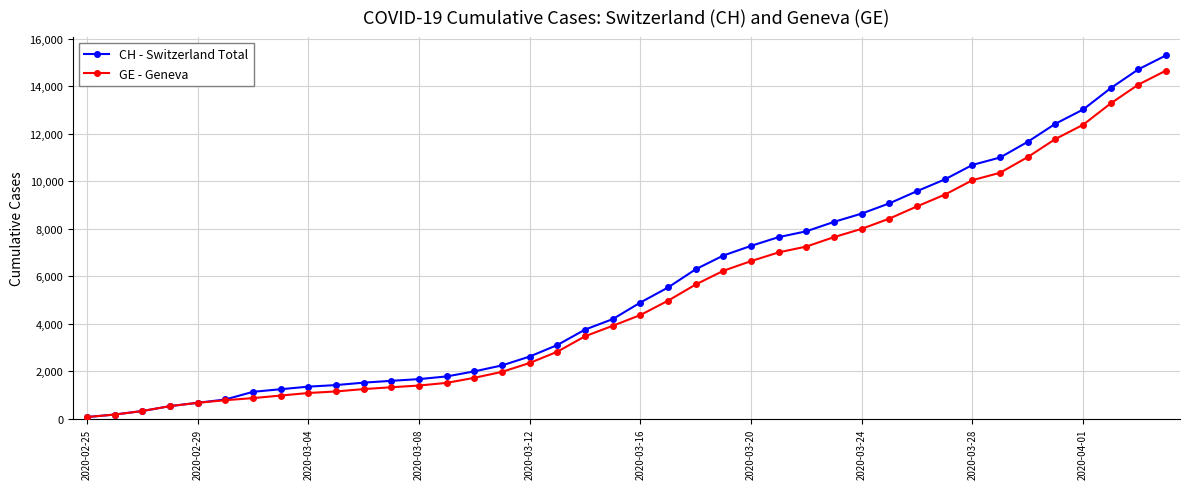

What is the greatest value displayed?

15304